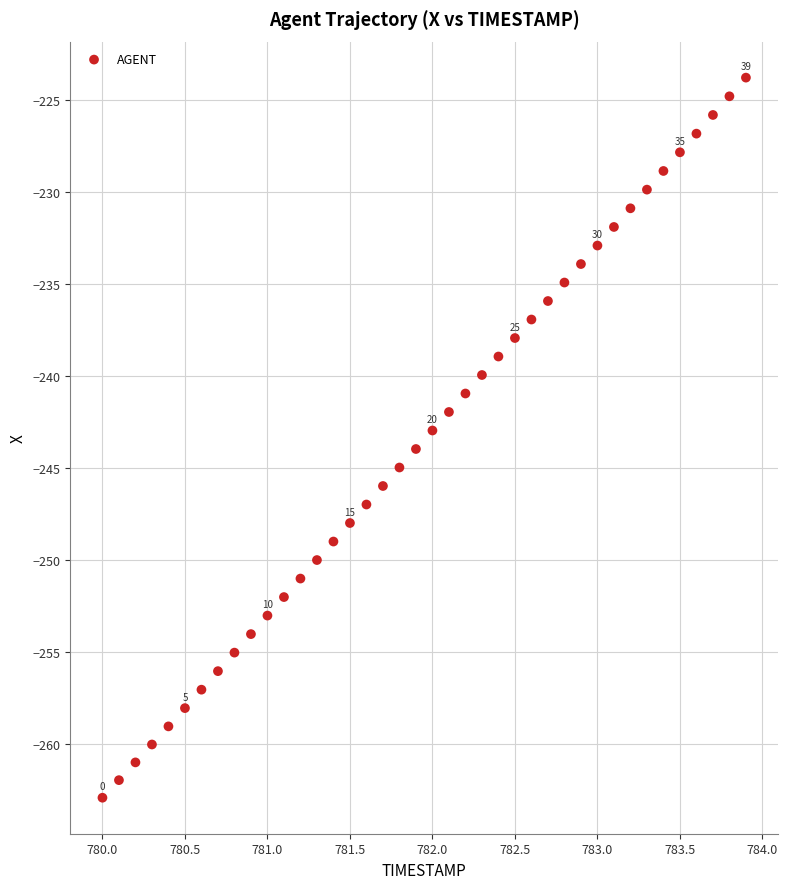

What is the range of X values (max minus min)?

3.9